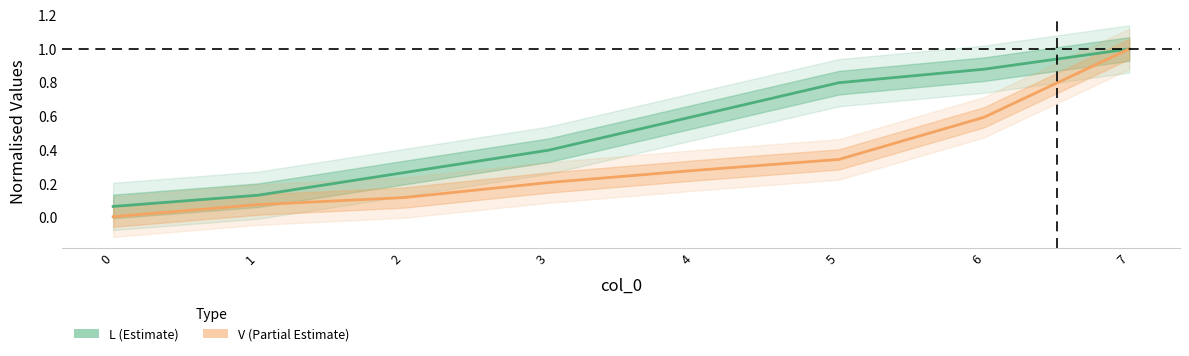

List the series in order of their overall mean, lowest first.

V, L